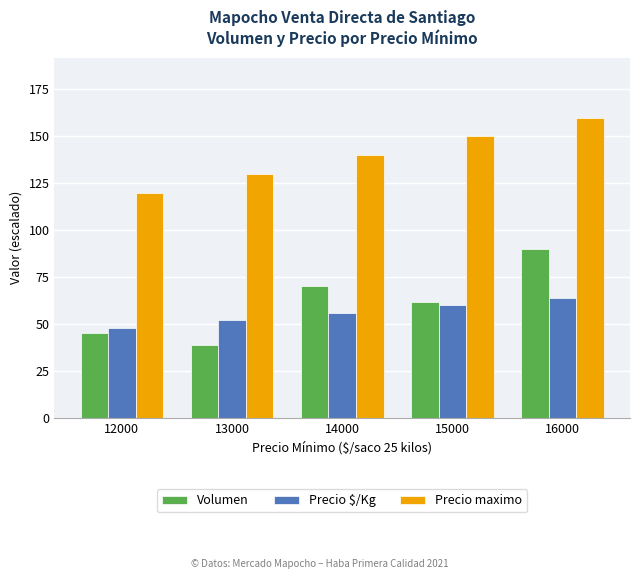

Reading left to right, what are all the values shown in this chart?

Volumen: 45.0	39.0	70.0	61.5	90.0
Precio $/Kg: 48.0	52.0	56.0	60.0	64.0
Precio maximo: 120.0	130.0	140.0	150.0	160.0